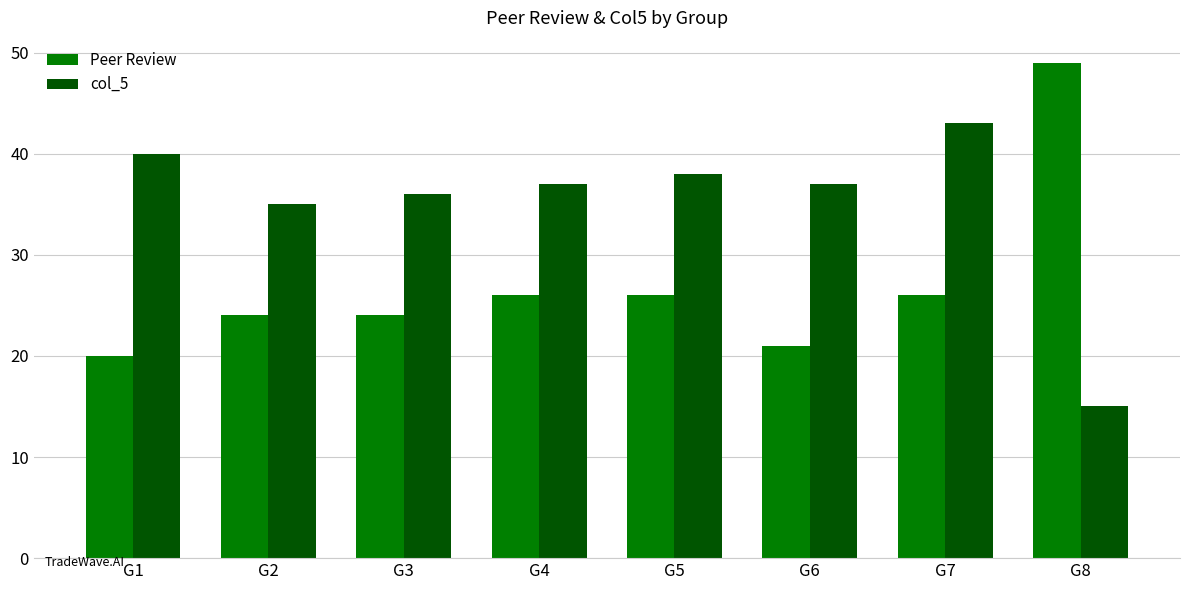

At how many categories does at least one series exceed 31?

8